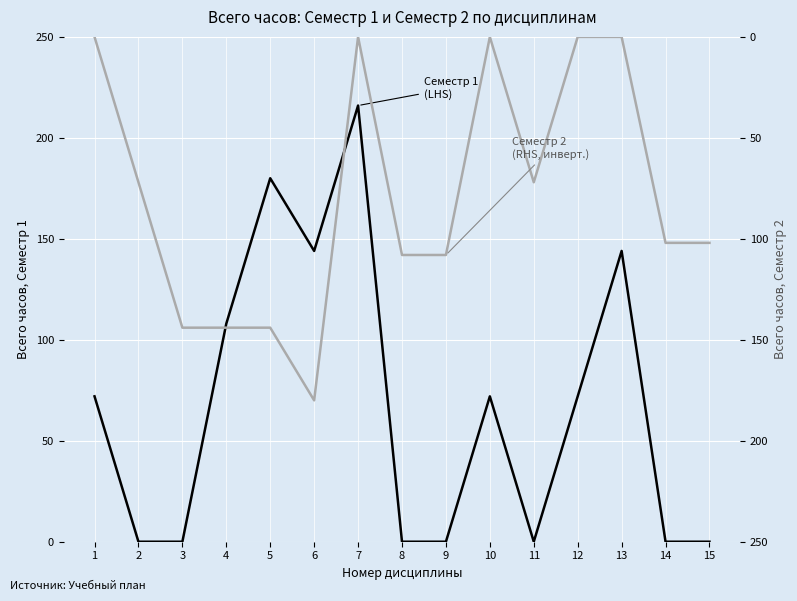

How many interior local peaks does the Семестр 1
(Всего часов, LHS) series have?

4